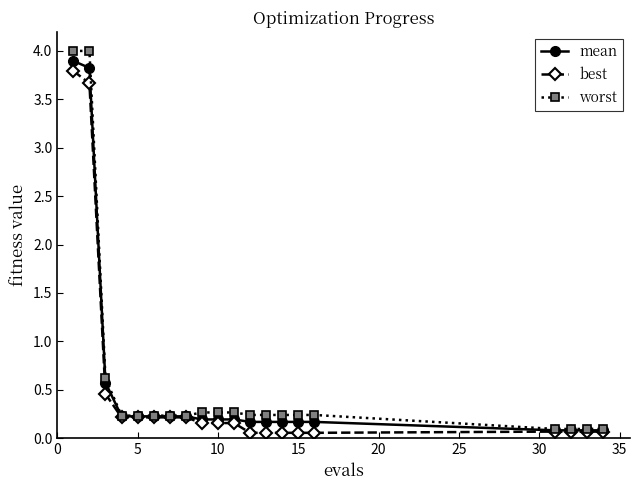

At how many categories does at least one series exceed 0?

20